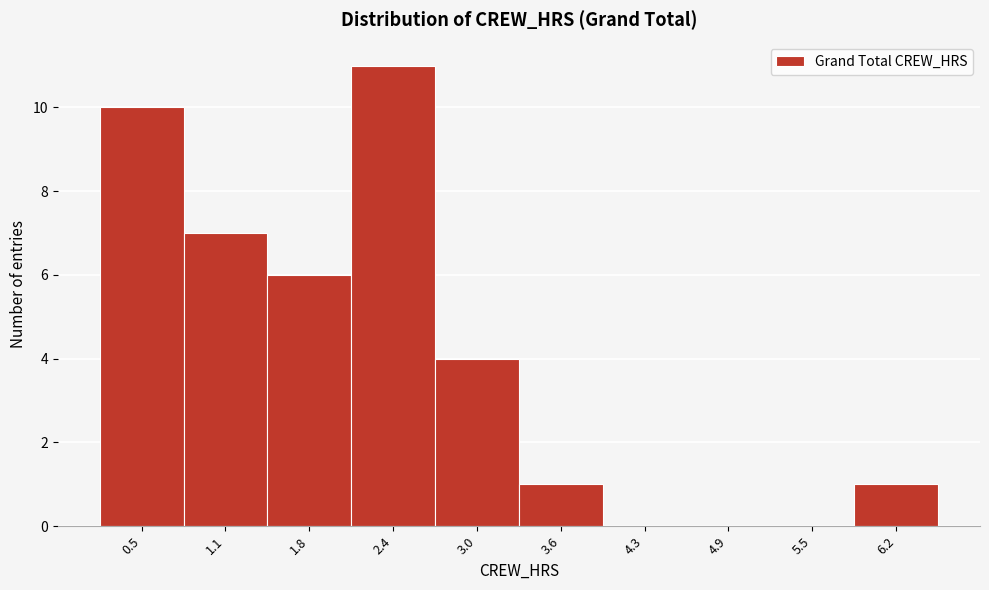

Reading left to right, list all the values displayed in this chart.

0.5=10	1.1=7	1.8=6	2.4=11	3.0=4	3.6=1	4.3=0	4.9=0	5.5=0	6.2=1